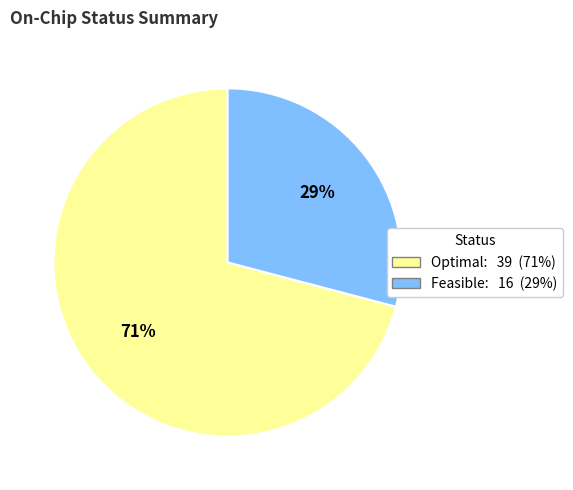

How many slices are in this pie chart?

2